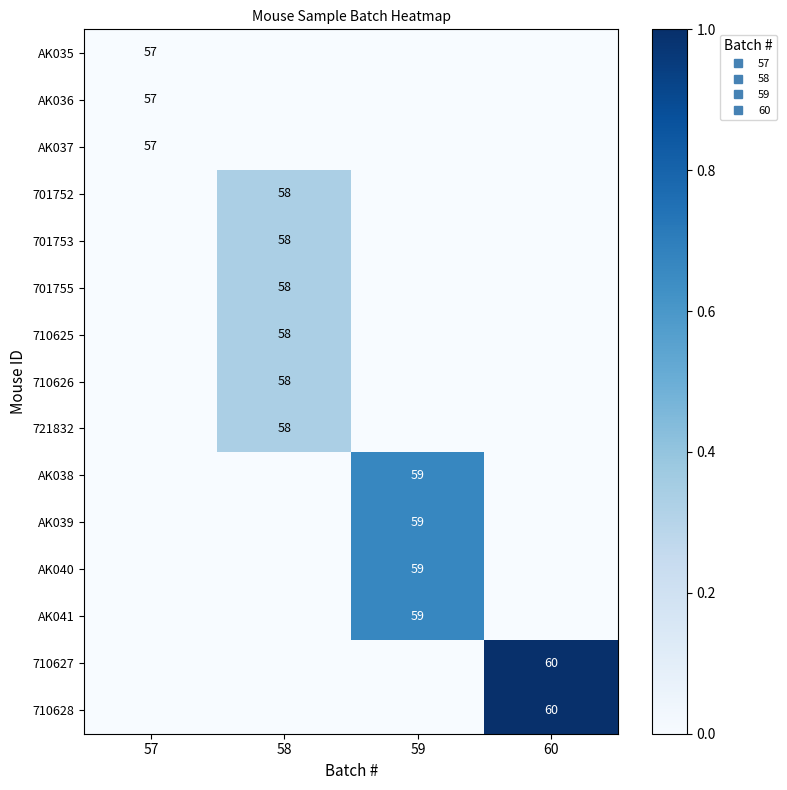

Between 60 and 59, which is larger?

60